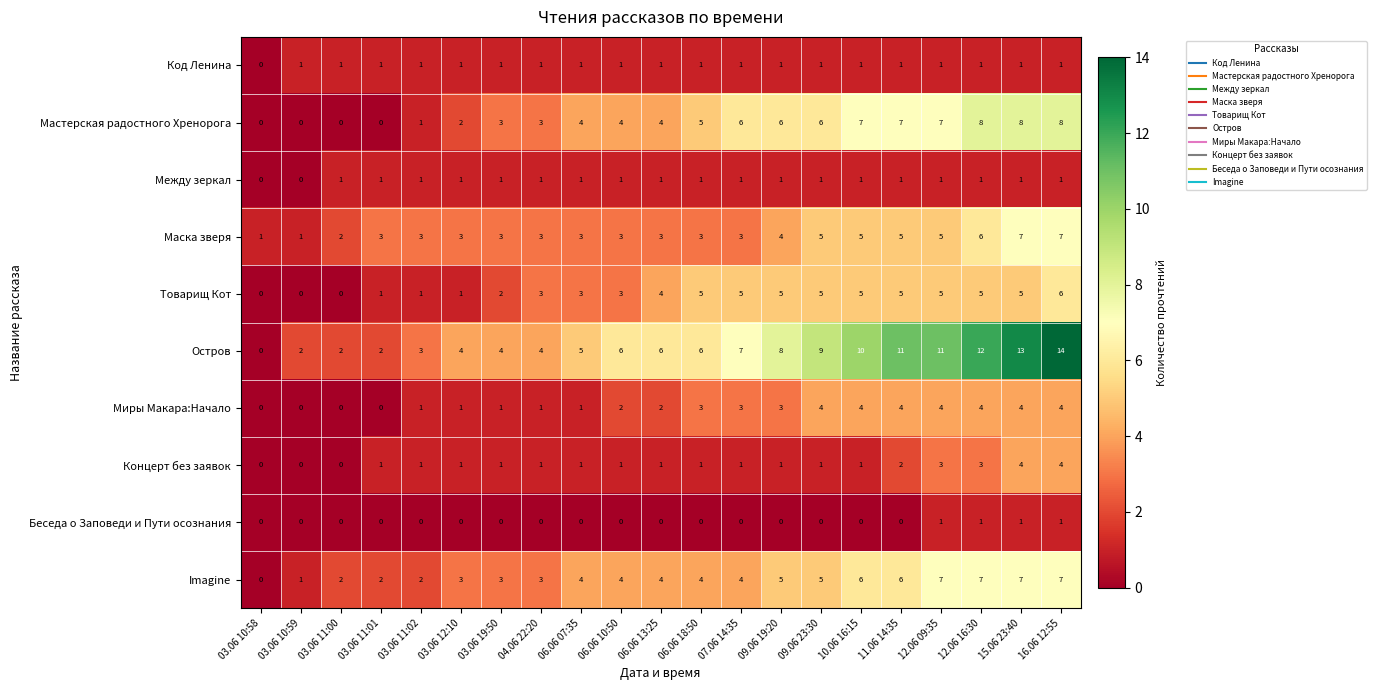

What is the difference between the Мастерская радостного Хренорога values at 10.06 16:15 and 03.06 11:01?

7